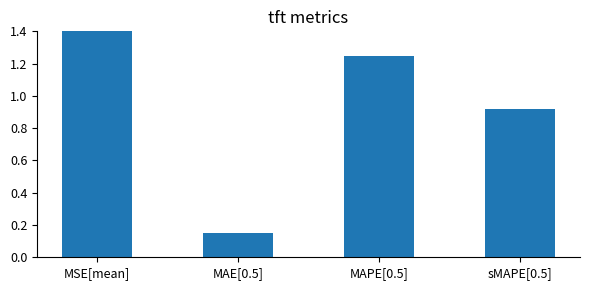

List the labels in order of value, largest first.

MSE[mean], MAPE[0.5], sMAPE[0.5], MAE[0.5]